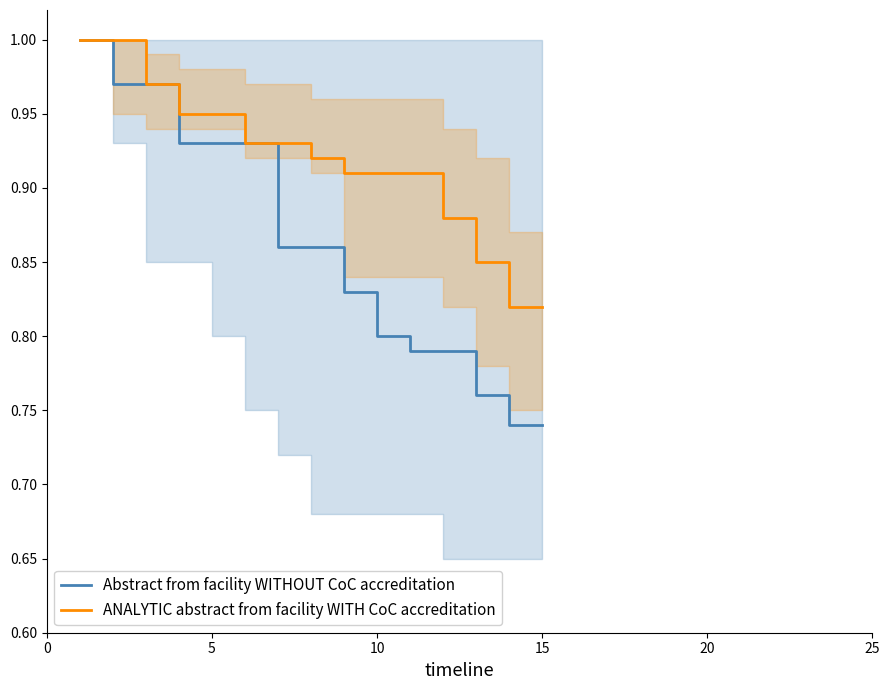

Is this an area chart (filled region under the line)?

No